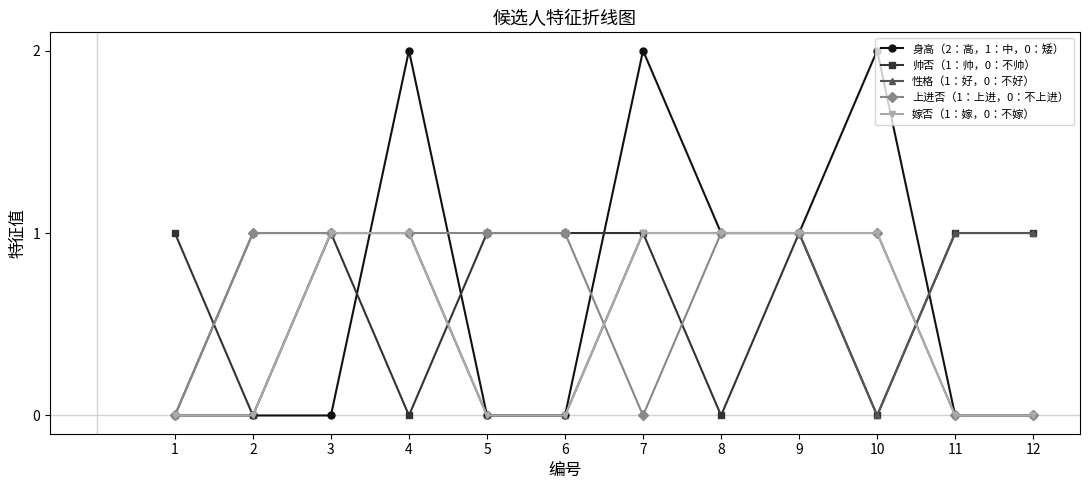

The value of 上进否（1：上进，0：不上进） at 4 is 0. True or false?

False